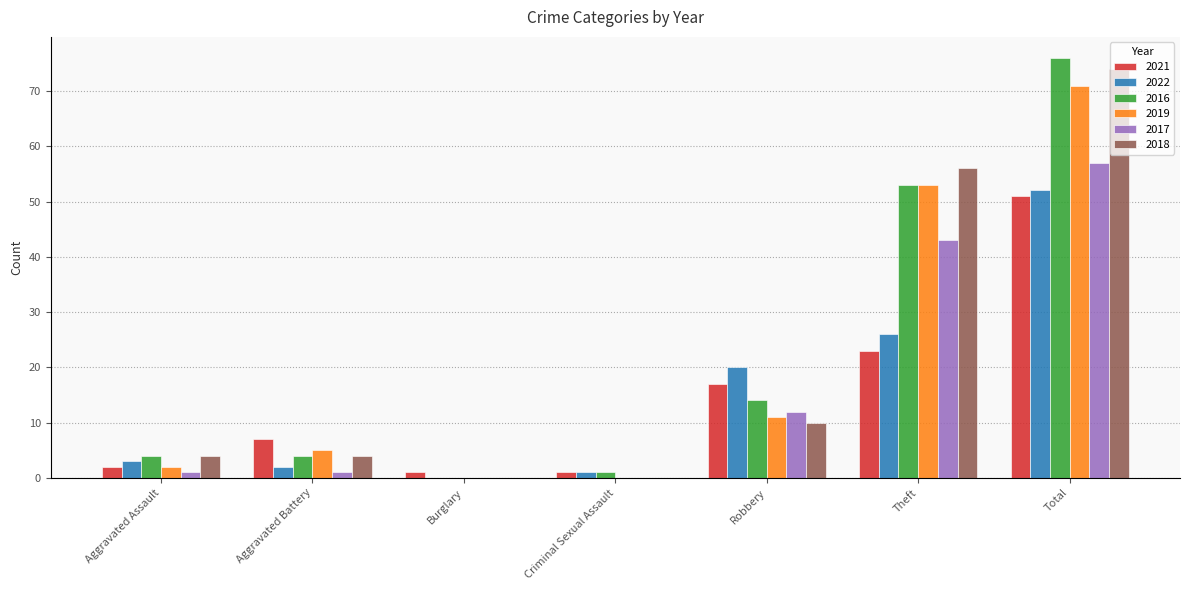

Reading left to right, transcribe all the data shown in this chart.

2021: Aggravated Assault=2	Aggravated Battery=7	Burglary=1	Criminal Sexual Assault=1	Robbery=17	Theft=23	Total=51
2022: Aggravated Assault=3	Aggravated Battery=2	Burglary=0	Criminal Sexual Assault=1	Robbery=20	Theft=26	Total=52
2016: Aggravated Assault=4	Aggravated Battery=4	Burglary=0	Criminal Sexual Assault=1	Robbery=14	Theft=53	Total=76
2019: Aggravated Assault=2	Aggravated Battery=5	Burglary=0	Criminal Sexual Assault=0	Robbery=11	Theft=53	Total=71
2017: Aggravated Assault=1	Aggravated Battery=1	Burglary=0	Criminal Sexual Assault=0	Robbery=12	Theft=43	Total=57
2018: Aggravated Assault=4	Aggravated Battery=4	Burglary=0	Criminal Sexual Assault=0	Robbery=10	Theft=56	Total=74